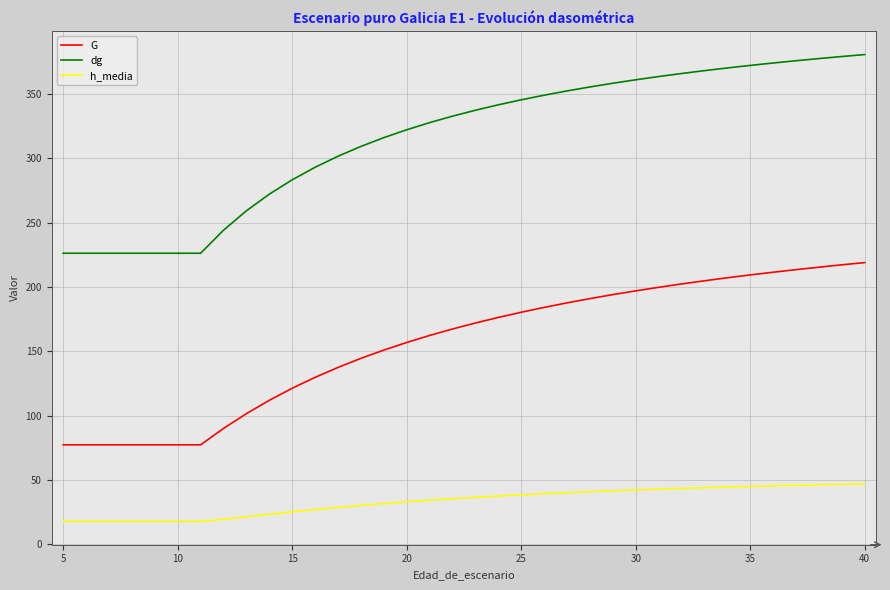

True or false: dg and G cross at least once.

False